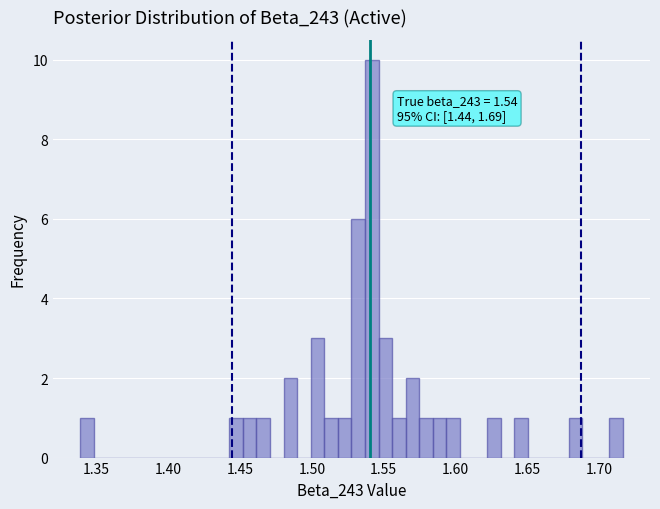

Read against the x-axis, roughly where is the centre of the tallest bar?

1.540